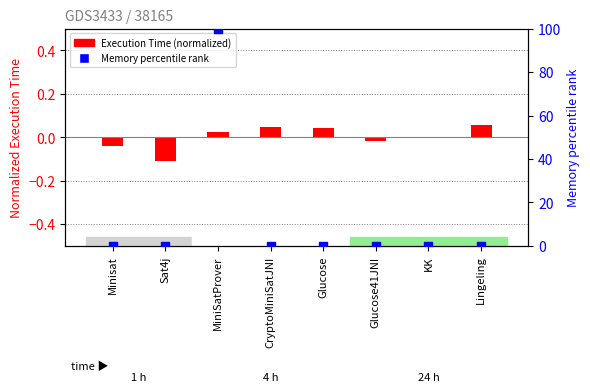

Which series has the widest spread of Y values?

Memory (percentile rank)